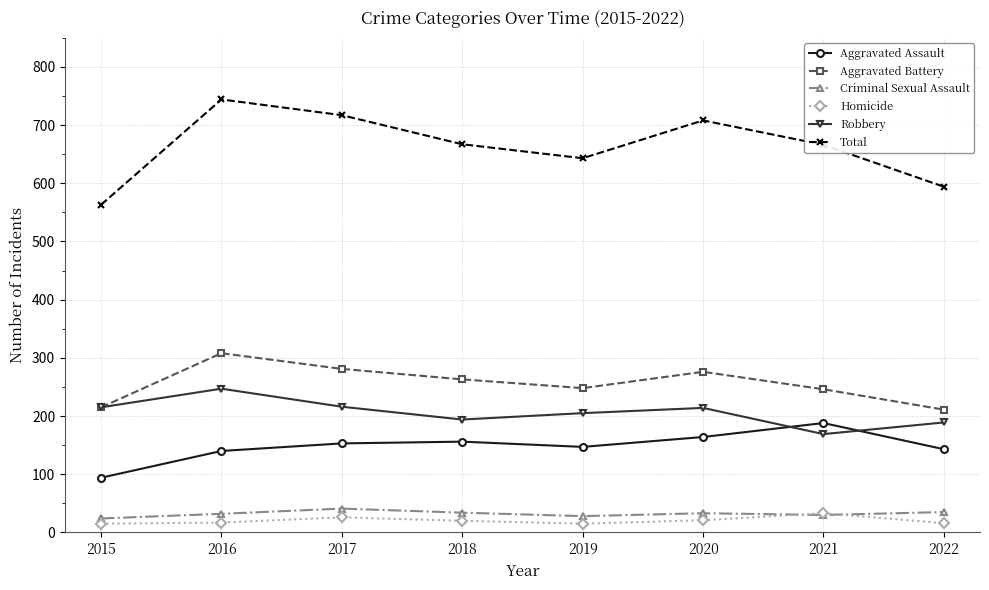

Does the chart display data point markers on the line(s)?

Yes